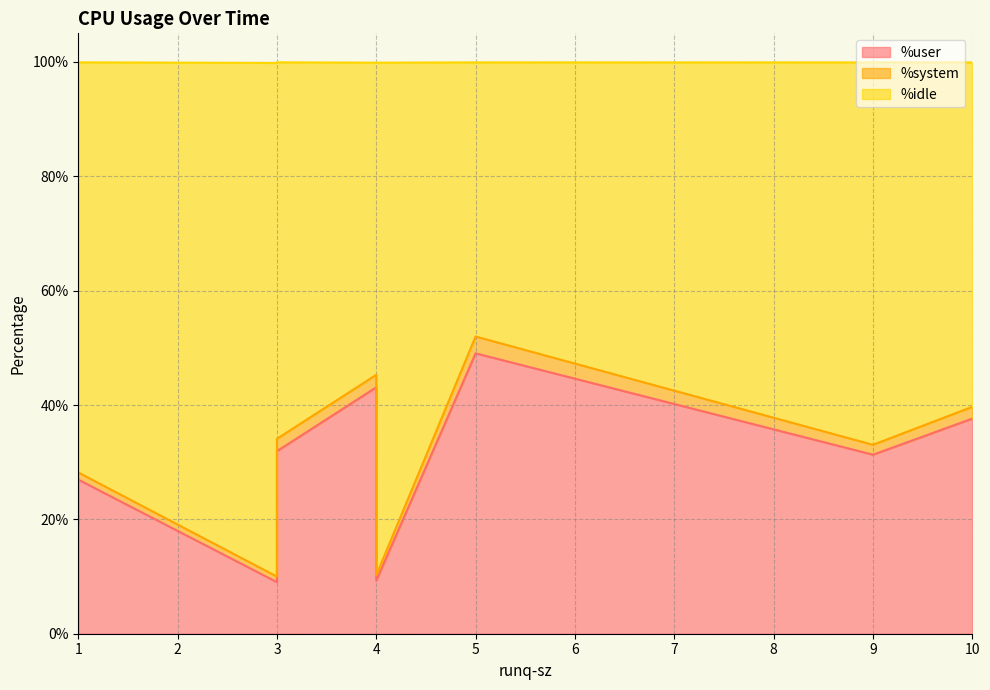

Rank the series by their average value, from highest to lowest.

%idle, %user, %system